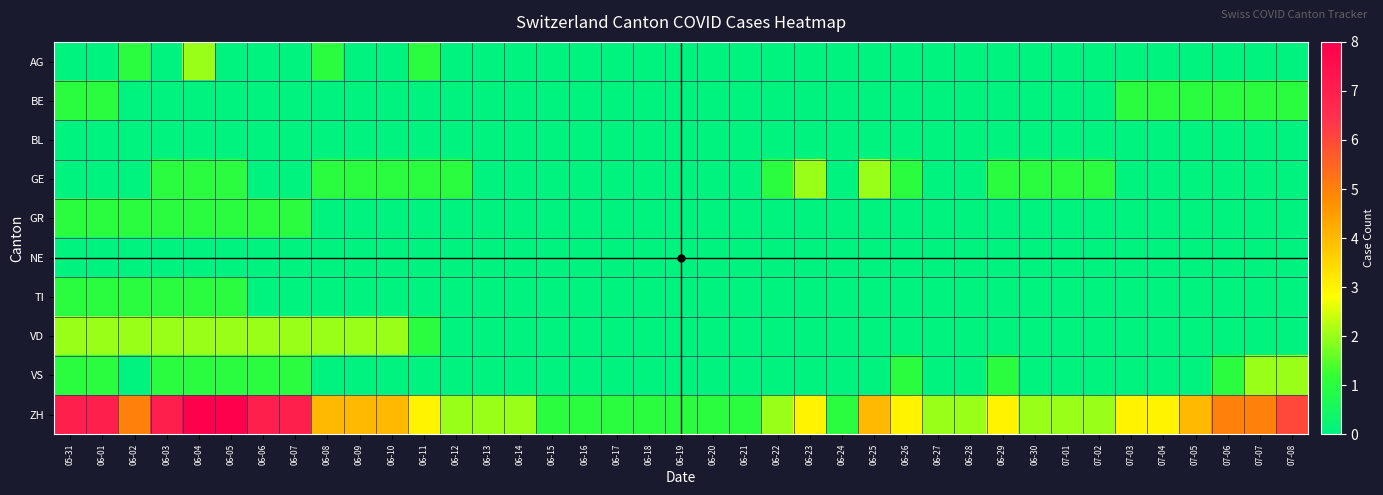

Which series has the largest total across all categories?

ZH